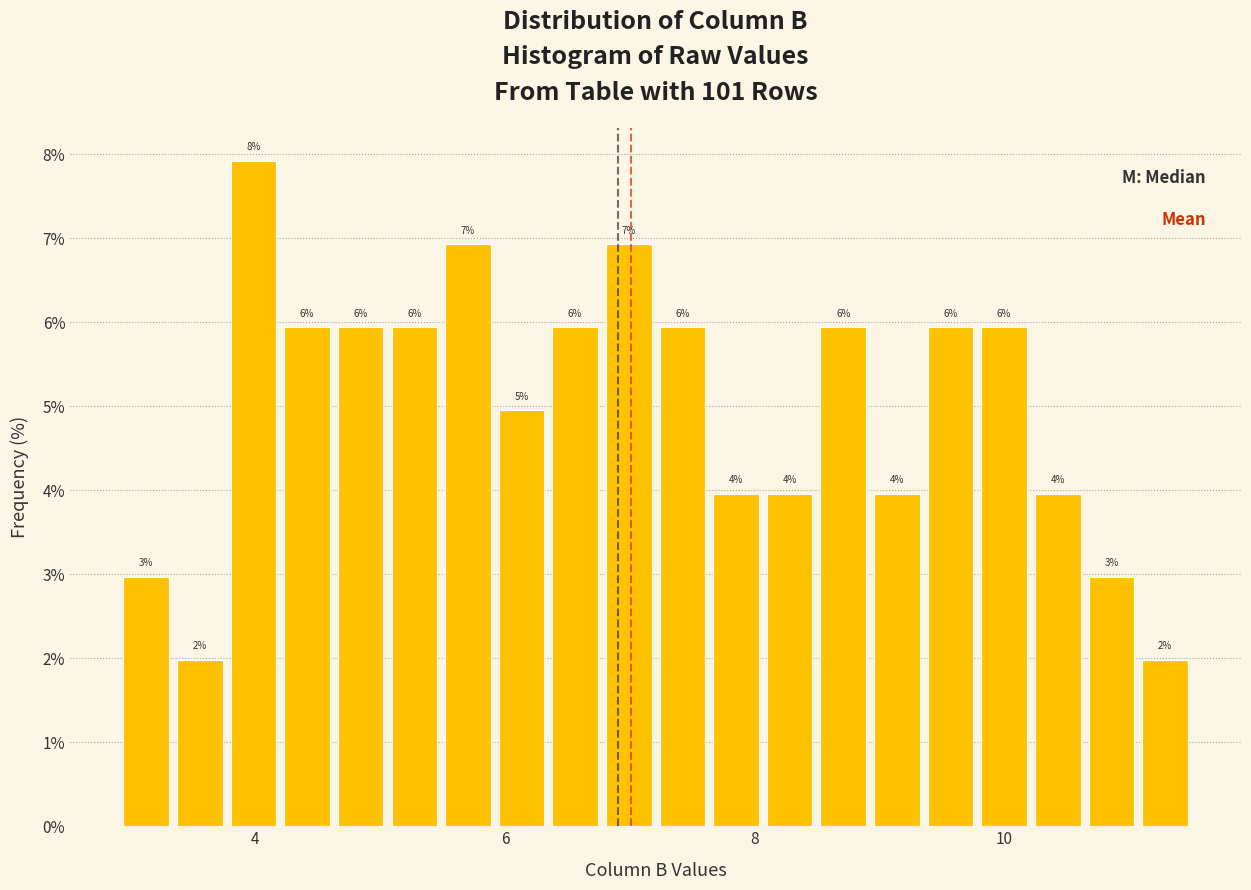

Around what value on the x-axis is the tallest bar? Give the approximate position of its centre, as read against the axis.

4.0